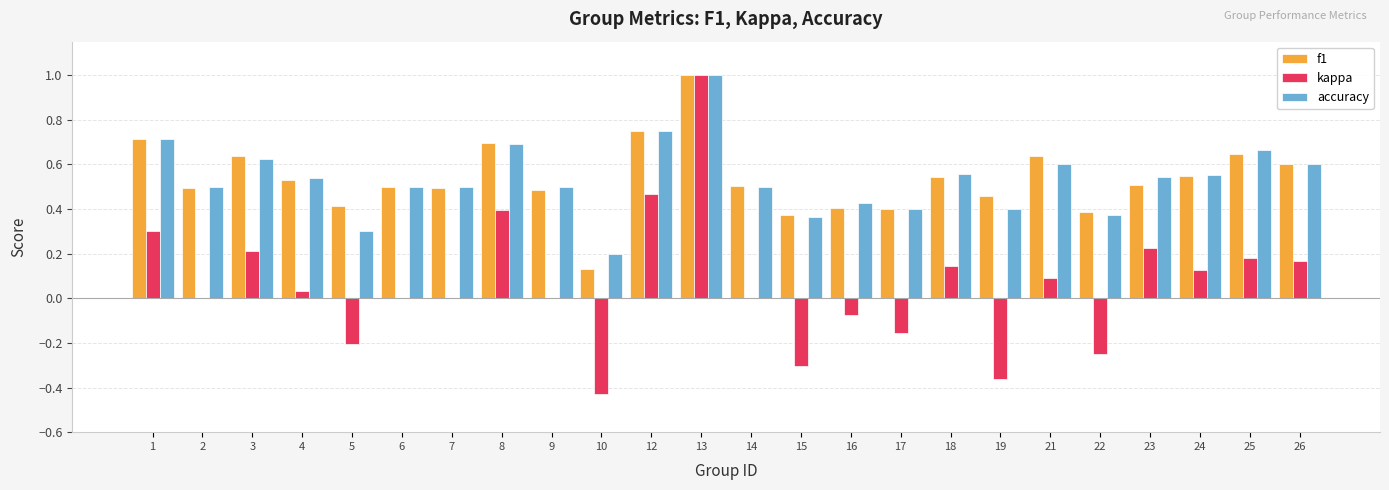

How many groups of bars are there?

24